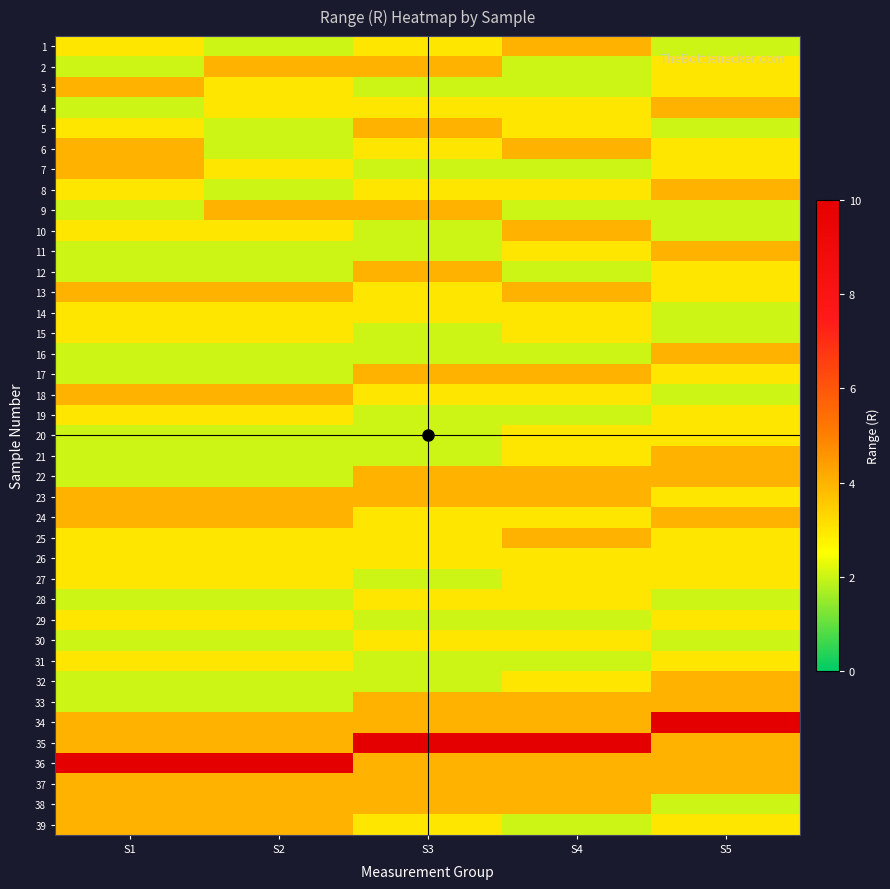

At which category is the sum across all series the highest?

S4